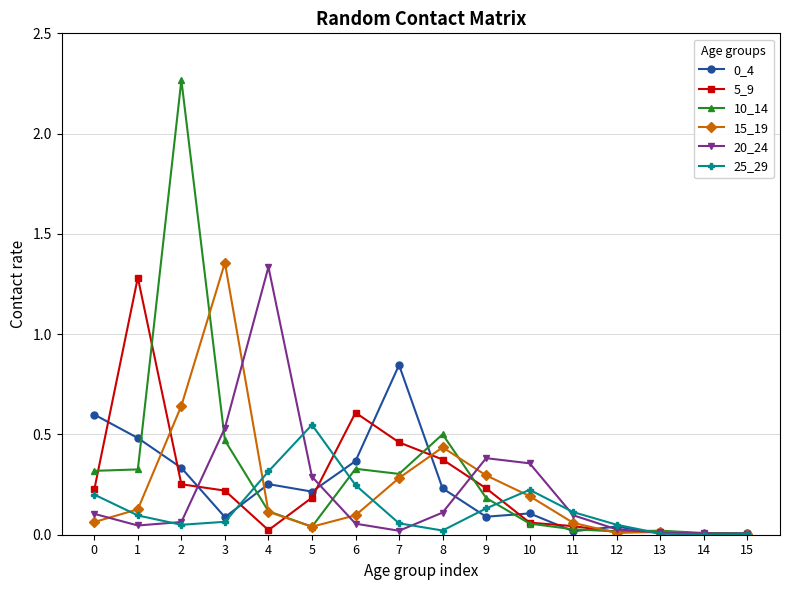

Which series has the largest range (max minus min)?

10_14